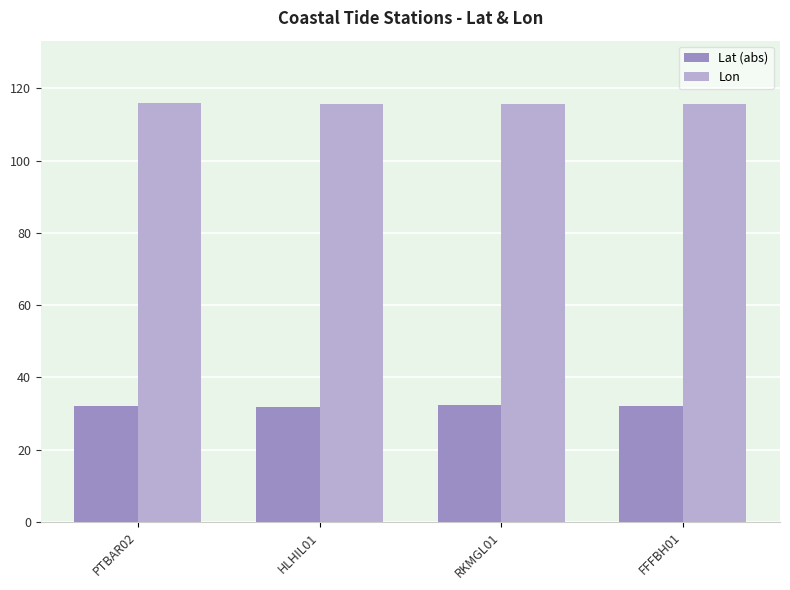

What is the lowest value of the Lon series?

115.7